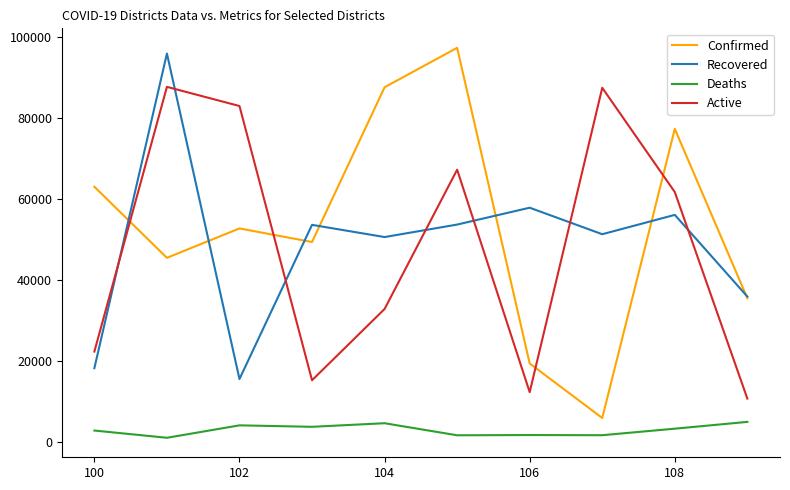

Which series has the widest spread of values?

Confirmed